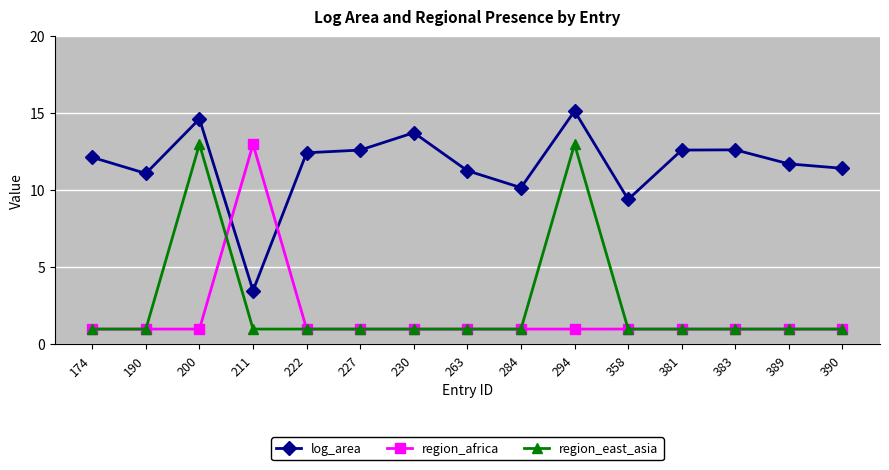

Count the number of categories in the chart.

15